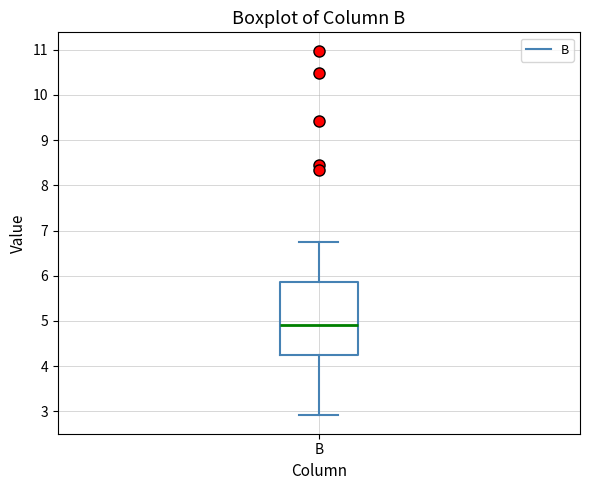

Read this box plot against the y-axis: the position of the median line, the range covered by the box, and the ends of both whiskers. The values are not printed on the chart, so give them approximately, as read against the axis.

median 4.9, box 4.3 to 5.9, whiskers 2.9 to 6.7